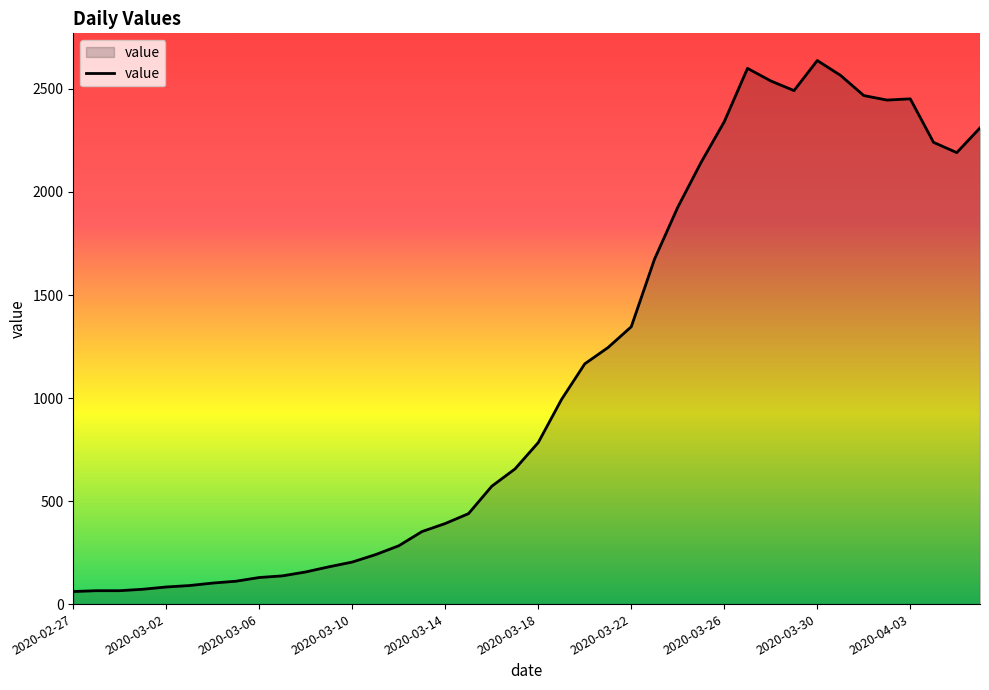

What is the difference between the maximum and minimum values?

2577